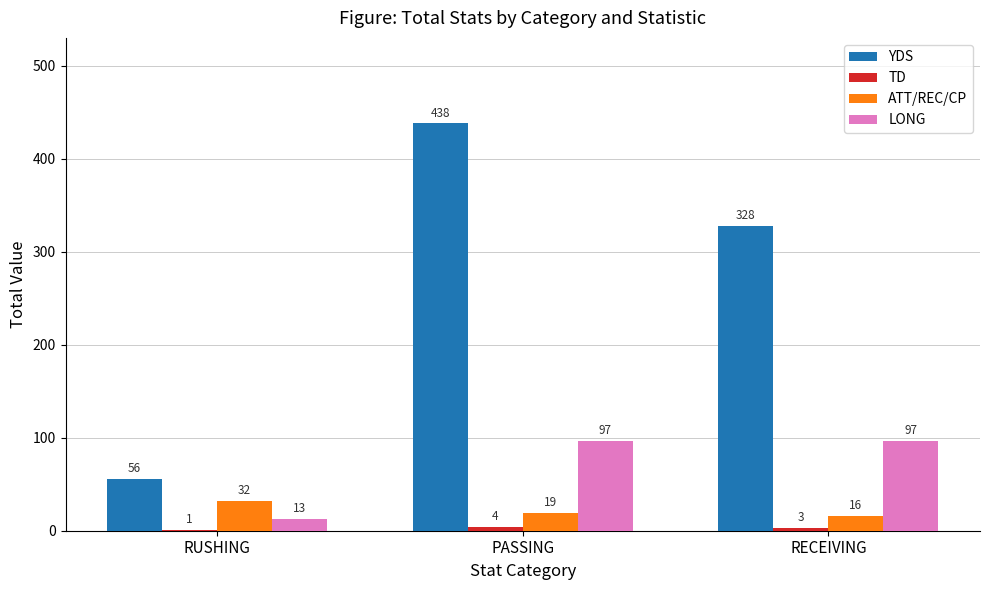

Is it true that LONG equals 160 at RECEIVING?

False